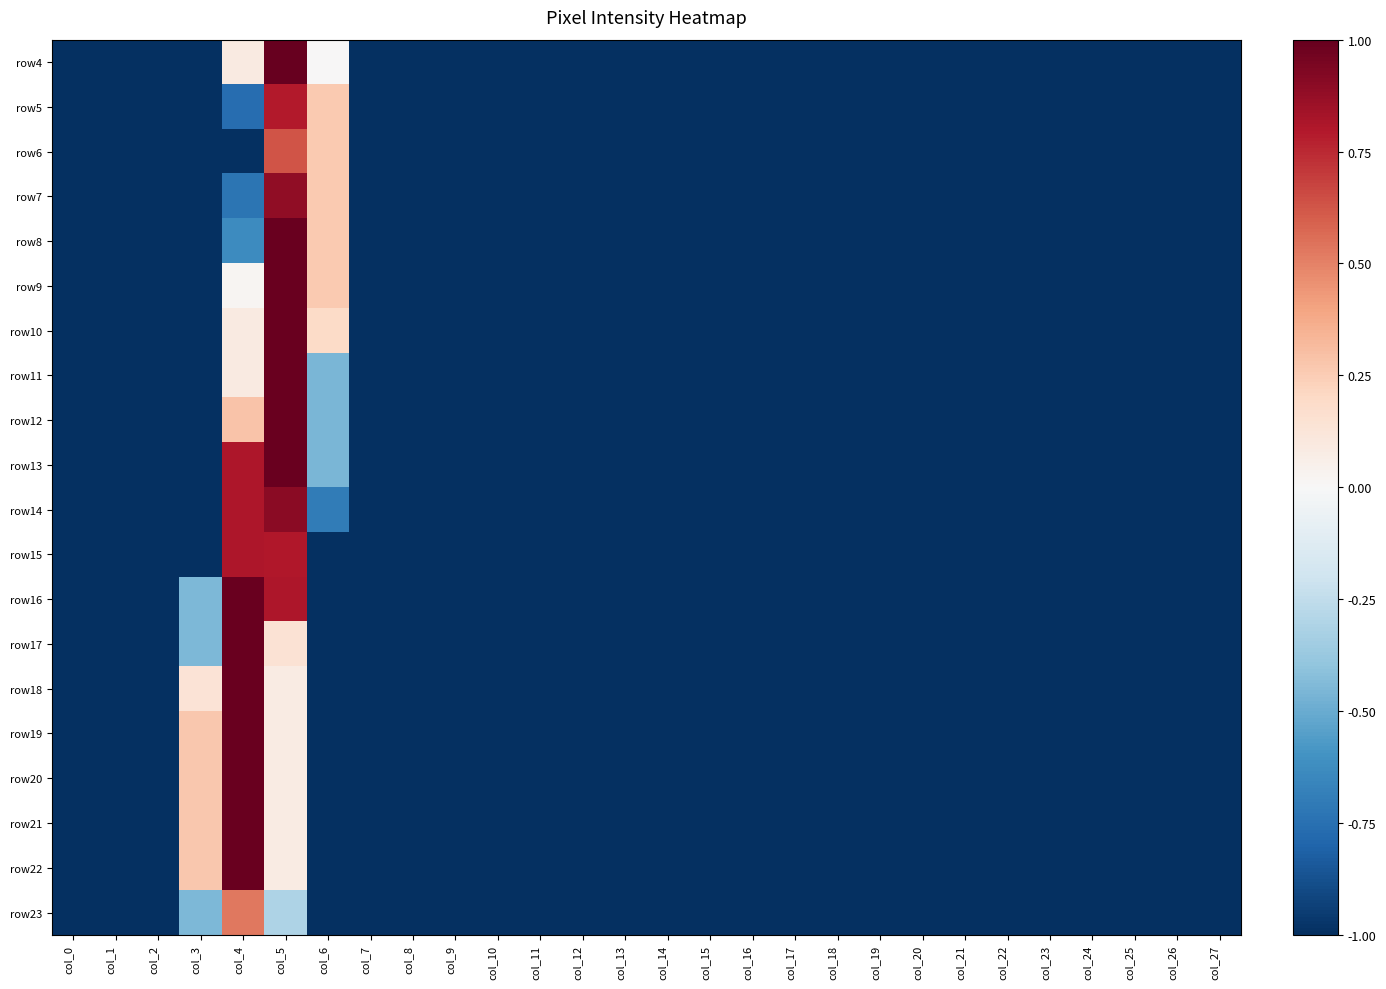

Reading left to right, list all the values displayed in this chart.

row4: col_0=-1.0	col_1=-1.0	col_2=-1.0	col_3=-1.0	col_4=0.1	col_5=1.0	col_6=0.0	col_7=-1.0	col_8=-1.0	col_9=-1.0	col_10=-1.0	col_11=-1.0	col_12=-1.0	col_13=-1.0	col_14=-1.0	col_15=-1.0	col_16=-1.0	col_17=-1.0	col_18=-1.0	col_19=-1.0	col_20=-1.0	col_21=-1.0	col_22=-1.0	col_23=-1.0	col_24=-1.0	col_25=-1.0	col_26=-1.0	col_27=-1.0
row5: col_0=-1.0	col_1=-1.0	col_2=-1.0	col_3=-1.0	col_4=-0.8	col_5=0.8	col_6=0.3	col_7=-1.0	col_8=-1.0	col_9=-1.0	col_10=-1.0	col_11=-1.0	col_12=-1.0	col_13=-1.0	col_14=-1.0	col_15=-1.0	col_16=-1.0	col_17=-1.0	col_18=-1.0	col_19=-1.0	col_20=-1.0	col_21=-1.0	col_22=-1.0	col_23=-1.0	col_24=-1.0	col_25=-1.0	col_26=-1.0	col_27=-1.0
row6: col_0=-1.0	col_1=-1.0	col_2=-1.0	col_3=-1.0	col_4=-1.0	col_5=0.6	col_6=0.3	col_7=-1.0	col_8=-1.0	col_9=-1.0	col_10=-1.0	col_11=-1.0	col_12=-1.0	col_13=-1.0	col_14=-1.0	col_15=-1.0	col_16=-1.0	col_17=-1.0	col_18=-1.0	col_19=-1.0	col_20=-1.0	col_21=-1.0	col_22=-1.0	col_23=-1.0	col_24=-1.0	col_25=-1.0	col_26=-1.0	col_27=-1.0
row7: col_0=-1.0	col_1=-1.0	col_2=-1.0	col_3=-1.0	col_4=-0.7	col_5=0.9	col_6=0.3	col_7=-1.0	col_8=-1.0	col_9=-1.0	col_10=-1.0	col_11=-1.0	col_12=-1.0	col_13=-1.0	col_14=-1.0	col_15=-1.0	col_16=-1.0	col_17=-1.0	col_18=-1.0	col_19=-1.0	col_20=-1.0	col_21=-1.0	col_22=-1.0	col_23=-1.0	col_24=-1.0	col_25=-1.0	col_26=-1.0	col_27=-1.0
row8: col_0=-1.0	col_1=-1.0	col_2=-1.0	col_3=-1.0	col_4=-0.6	col_5=1.0	col_6=0.3	col_7=-1.0	col_8=-1.0	col_9=-1.0	col_10=-1.0	col_11=-1.0	col_12=-1.0	col_13=-1.0	col_14=-1.0	col_15=-1.0	col_16=-1.0	col_17=-1.0	col_18=-1.0	col_19=-1.0	col_20=-1.0	col_21=-1.0	col_22=-1.0	col_23=-1.0	col_24=-1.0	col_25=-1.0	col_26=-1.0	col_27=-1.0
row9: col_0=-1.0	col_1=-1.0	col_2=-1.0	col_3=-1.0	col_4=0.0	col_5=1.0	col_6=0.3	col_7=-1.0	col_8=-1.0	col_9=-1.0	col_10=-1.0	col_11=-1.0	col_12=-1.0	col_13=-1.0	col_14=-1.0	col_15=-1.0	col_16=-1.0	col_17=-1.0	col_18=-1.0	col_19=-1.0	col_20=-1.0	col_21=-1.0	col_22=-1.0	col_23=-1.0	col_24=-1.0	col_25=-1.0	col_26=-1.0	col_27=-1.0
row10: col_0=-1.0	col_1=-1.0	col_2=-1.0	col_3=-1.0	col_4=0.1	col_5=1.0	col_6=0.2	col_7=-1.0	col_8=-1.0	col_9=-1.0	col_10=-1.0	col_11=-1.0	col_12=-1.0	col_13=-1.0	col_14=-1.0	col_15=-1.0	col_16=-1.0	col_17=-1.0	col_18=-1.0	col_19=-1.0	col_20=-1.0	col_21=-1.0	col_22=-1.0	col_23=-1.0	col_24=-1.0	col_25=-1.0	col_26=-1.0	col_27=-1.0
row11: col_0=-1.0	col_1=-1.0	col_2=-1.0	col_3=-1.0	col_4=0.1	col_5=1.0	col_6=-0.5	col_7=-1.0	col_8=-1.0	col_9=-1.0	col_10=-1.0	col_11=-1.0	col_12=-1.0	col_13=-1.0	col_14=-1.0	col_15=-1.0	col_16=-1.0	col_17=-1.0	col_18=-1.0	col_19=-1.0	col_20=-1.0	col_21=-1.0	col_22=-1.0	col_23=-1.0	col_24=-1.0	col_25=-1.0	col_26=-1.0	col_27=-1.0
row12: col_0=-1.0	col_1=-1.0	col_2=-1.0	col_3=-1.0	col_4=0.3	col_5=1.0	col_6=-0.5	col_7=-1.0	col_8=-1.0	col_9=-1.0	col_10=-1.0	col_11=-1.0	col_12=-1.0	col_13=-1.0	col_14=-1.0	col_15=-1.0	col_16=-1.0	col_17=-1.0	col_18=-1.0	col_19=-1.0	col_20=-1.0	col_21=-1.0	col_22=-1.0	col_23=-1.0	col_24=-1.0	col_25=-1.0	col_26=-1.0	col_27=-1.0
row13: col_0=-1.0	col_1=-1.0	col_2=-1.0	col_3=-1.0	col_4=0.8	col_5=1.0	col_6=-0.5	col_7=-1.0	col_8=-1.0	col_9=-1.0	col_10=-1.0	col_11=-1.0	col_12=-1.0	col_13=-1.0	col_14=-1.0	col_15=-1.0	col_16=-1.0	col_17=-1.0	col_18=-1.0	col_19=-1.0	col_20=-1.0	col_21=-1.0	col_22=-1.0	col_23=-1.0	col_24=-1.0	col_25=-1.0	col_26=-1.0	col_27=-1.0
row14: col_0=-1.0	col_1=-1.0	col_2=-1.0	col_3=-1.0	col_4=0.8	col_5=0.9	col_6=-0.7	col_7=-1.0	col_8=-1.0	col_9=-1.0	col_10=-1.0	col_11=-1.0	col_12=-1.0	col_13=-1.0	col_14=-1.0	col_15=-1.0	col_16=-1.0	col_17=-1.0	col_18=-1.0	col_19=-1.0	col_20=-1.0	col_21=-1.0	col_22=-1.0	col_23=-1.0	col_24=-1.0	col_25=-1.0	col_26=-1.0	col_27=-1.0
row15: col_0=-1.0	col_1=-1.0	col_2=-1.0	col_3=-1.0	col_4=0.8	col_5=0.8	col_6=-1.0	col_7=-1.0	col_8=-1.0	col_9=-1.0	col_10=-1.0	col_11=-1.0	col_12=-1.0	col_13=-1.0	col_14=-1.0	col_15=-1.0	col_16=-1.0	col_17=-1.0	col_18=-1.0	col_19=-1.0	col_20=-1.0	col_21=-1.0	col_22=-1.0	col_23=-1.0	col_24=-1.0	col_25=-1.0	col_26=-1.0	col_27=-1.0
row16: col_0=-1.0	col_1=-1.0	col_2=-1.0	col_3=-0.5	col_4=1.0	col_5=0.8	col_6=-1.0	col_7=-1.0	col_8=-1.0	col_9=-1.0	col_10=-1.0	col_11=-1.0	col_12=-1.0	col_13=-1.0	col_14=-1.0	col_15=-1.0	col_16=-1.0	col_17=-1.0	col_18=-1.0	col_19=-1.0	col_20=-1.0	col_21=-1.0	col_22=-1.0	col_23=-1.0	col_24=-1.0	col_25=-1.0	col_26=-1.0	col_27=-1.0
row17: col_0=-1.0	col_1=-1.0	col_2=-1.0	col_3=-0.5	col_4=1.0	col_5=0.1	col_6=-1.0	col_7=-1.0	col_8=-1.0	col_9=-1.0	col_10=-1.0	col_11=-1.0	col_12=-1.0	col_13=-1.0	col_14=-1.0	col_15=-1.0	col_16=-1.0	col_17=-1.0	col_18=-1.0	col_19=-1.0	col_20=-1.0	col_21=-1.0	col_22=-1.0	col_23=-1.0	col_24=-1.0	col_25=-1.0	col_26=-1.0	col_27=-1.0
row18: col_0=-1.0	col_1=-1.0	col_2=-1.0	col_3=0.1	col_4=1.0	col_5=0.1	col_6=-1.0	col_7=-1.0	col_8=-1.0	col_9=-1.0	col_10=-1.0	col_11=-1.0	col_12=-1.0	col_13=-1.0	col_14=-1.0	col_15=-1.0	col_16=-1.0	col_17=-1.0	col_18=-1.0	col_19=-1.0	col_20=-1.0	col_21=-1.0	col_22=-1.0	col_23=-1.0	col_24=-1.0	col_25=-1.0	col_26=-1.0	col_27=-1.0
row19: col_0=-1.0	col_1=-1.0	col_2=-1.0	col_3=0.3	col_4=1.0	col_5=0.1	col_6=-1.0	col_7=-1.0	col_8=-1.0	col_9=-1.0	col_10=-1.0	col_11=-1.0	col_12=-1.0	col_13=-1.0	col_14=-1.0	col_15=-1.0	col_16=-1.0	col_17=-1.0	col_18=-1.0	col_19=-1.0	col_20=-1.0	col_21=-1.0	col_22=-1.0	col_23=-1.0	col_24=-1.0	col_25=-1.0	col_26=-1.0	col_27=-1.0
row20: col_0=-1.0	col_1=-1.0	col_2=-1.0	col_3=0.3	col_4=1.0	col_5=0.1	col_6=-1.0	col_7=-1.0	col_8=-1.0	col_9=-1.0	col_10=-1.0	col_11=-1.0	col_12=-1.0	col_13=-1.0	col_14=-1.0	col_15=-1.0	col_16=-1.0	col_17=-1.0	col_18=-1.0	col_19=-1.0	col_20=-1.0	col_21=-1.0	col_22=-1.0	col_23=-1.0	col_24=-1.0	col_25=-1.0	col_26=-1.0	col_27=-1.0
row21: col_0=-1.0	col_1=-1.0	col_2=-1.0	col_3=0.3	col_4=1.0	col_5=0.1	col_6=-1.0	col_7=-1.0	col_8=-1.0	col_9=-1.0	col_10=-1.0	col_11=-1.0	col_12=-1.0	col_13=-1.0	col_14=-1.0	col_15=-1.0	col_16=-1.0	col_17=-1.0	col_18=-1.0	col_19=-1.0	col_20=-1.0	col_21=-1.0	col_22=-1.0	col_23=-1.0	col_24=-1.0	col_25=-1.0	col_26=-1.0	col_27=-1.0
row22: col_0=-1.0	col_1=-1.0	col_2=-1.0	col_3=0.3	col_4=1.0	col_5=0.1	col_6=-1.0	col_7=-1.0	col_8=-1.0	col_9=-1.0	col_10=-1.0	col_11=-1.0	col_12=-1.0	col_13=-1.0	col_14=-1.0	col_15=-1.0	col_16=-1.0	col_17=-1.0	col_18=-1.0	col_19=-1.0	col_20=-1.0	col_21=-1.0	col_22=-1.0	col_23=-1.0	col_24=-1.0	col_25=-1.0	col_26=-1.0	col_27=-1.0
row23: col_0=-1.0	col_1=-1.0	col_2=-1.0	col_3=-0.5	col_4=0.5	col_5=-0.3	col_6=-1.0	col_7=-1.0	col_8=-1.0	col_9=-1.0	col_10=-1.0	col_11=-1.0	col_12=-1.0	col_13=-1.0	col_14=-1.0	col_15=-1.0	col_16=-1.0	col_17=-1.0	col_18=-1.0	col_19=-1.0	col_20=-1.0	col_21=-1.0	col_22=-1.0	col_23=-1.0	col_24=-1.0	col_25=-1.0	col_26=-1.0	col_27=-1.0